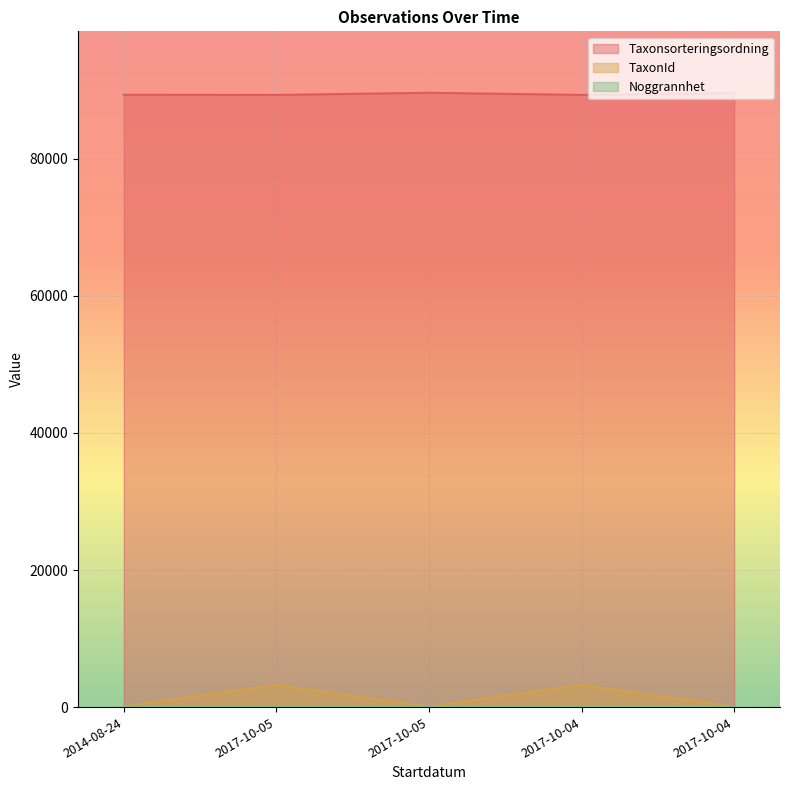

What is the average value of the TaxonId series?

1345